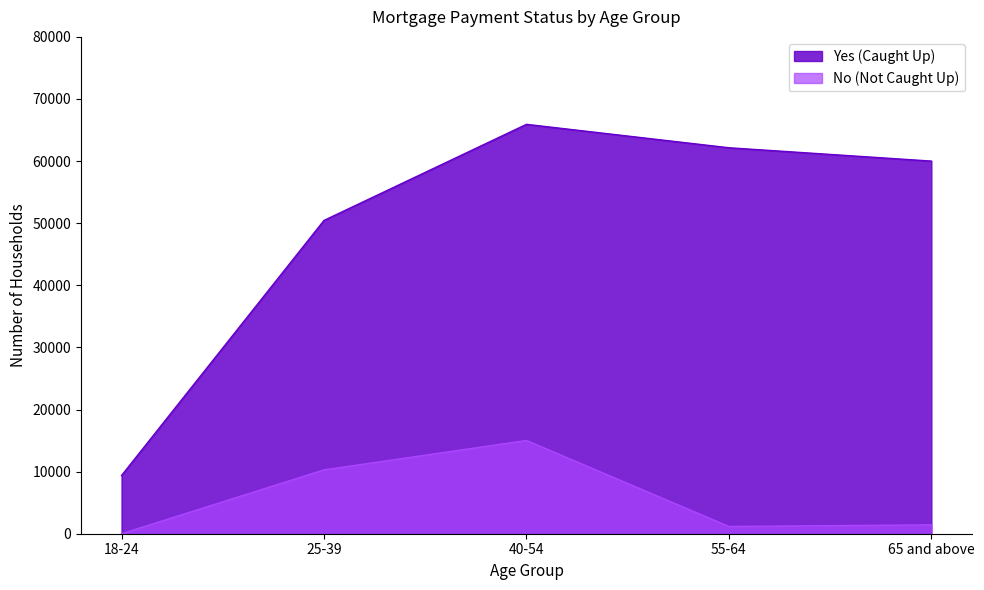

Is it true that Yes (Caught Up) equals 50448 at 25-39?

True